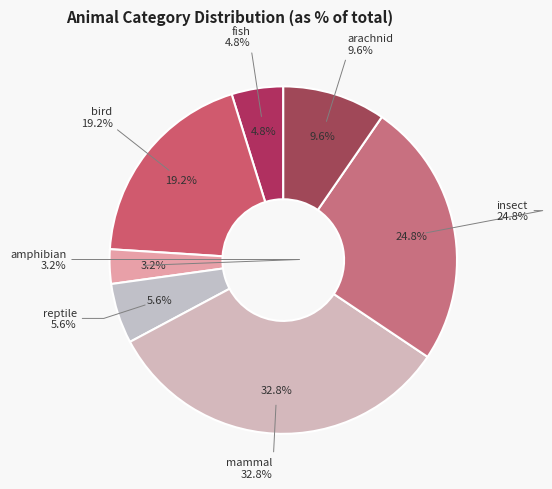

To the nearest percent, what is the average slice percentage?

14%